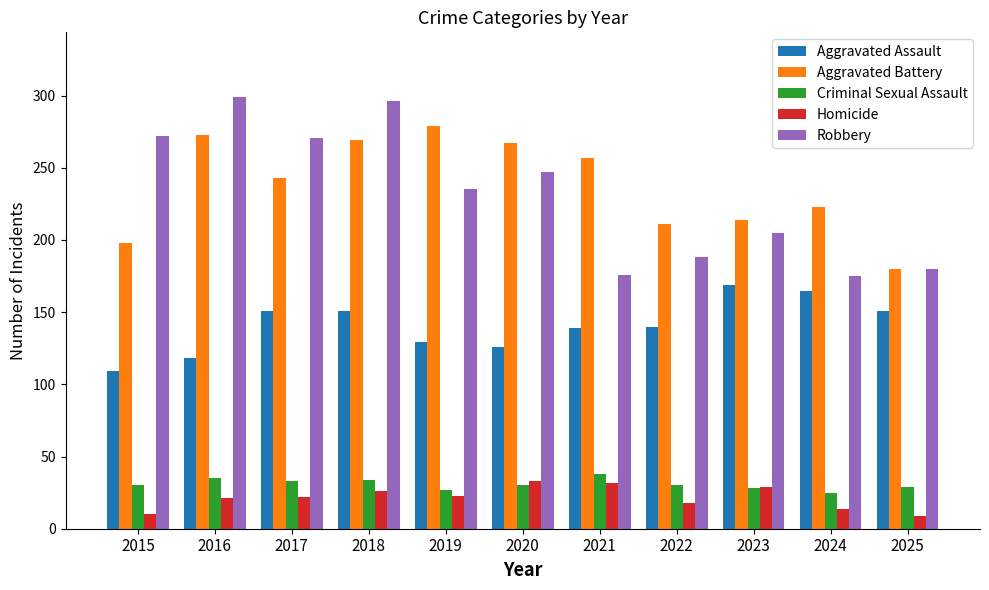

True or false: Aggravated Battery has a value of 107 at 2020.

False